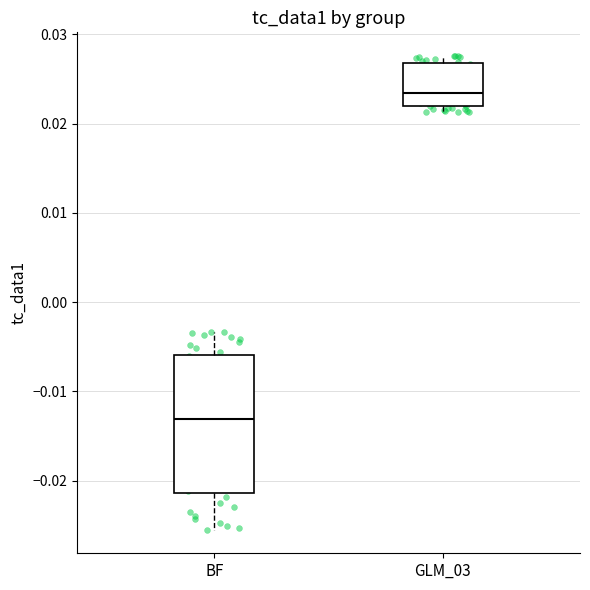

Reading left to right, transcribe this box plot: for each box, give where its median line is, the range the box spans, and where its two whiskers end, as read against the y-axis. The values are not printed on the chart, so give them approximately, as read against the axis.

BF: median -0.013, box -0.021 to -0.006, whiskers -0.025 to -0.003
GLM_03: median 0.023, box 0.022 to 0.027, whiskers 0.021 to 0.028